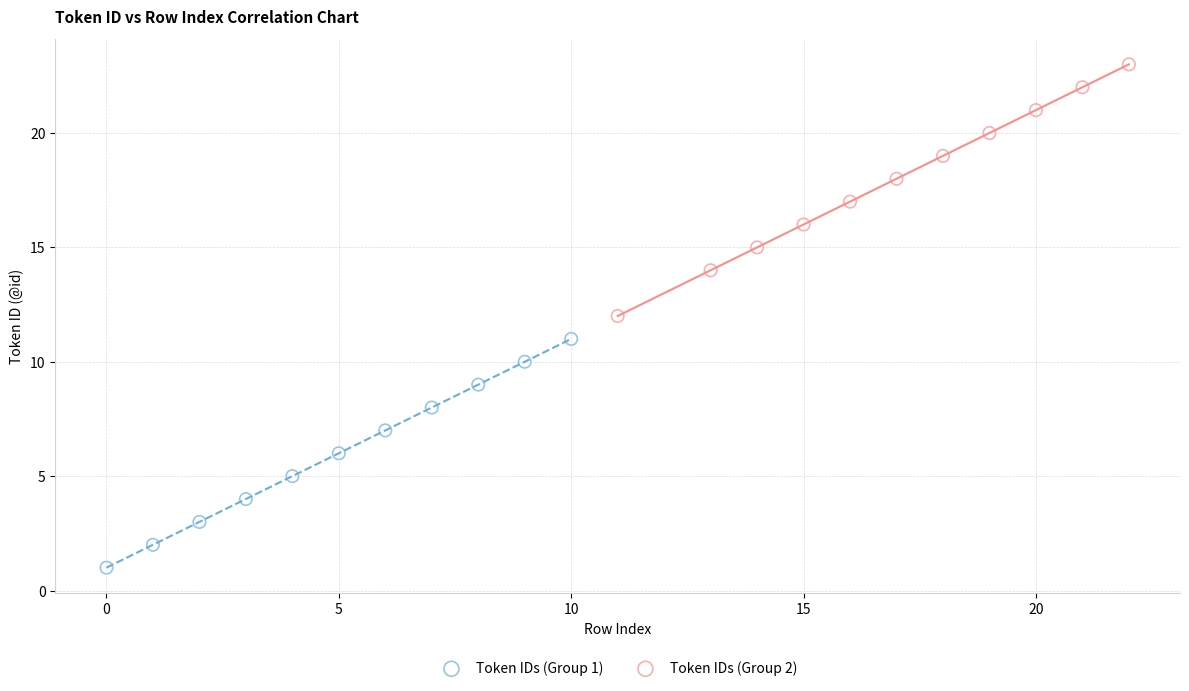

Which series has the largest Y range (max minus min)?

Token IDs (Group 2)